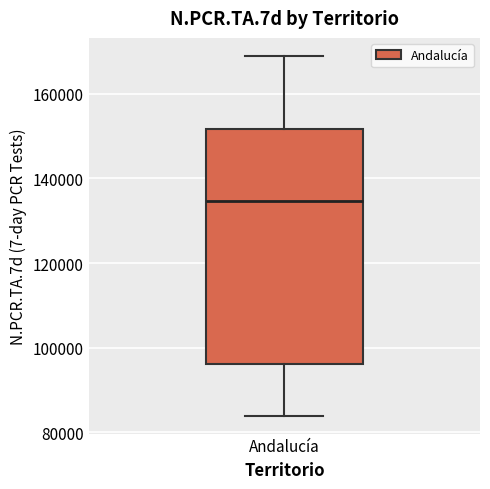

Read this box plot against the y-axis: the position of the median line, the range covered by the box, and the ends of both whiskers. The values are not printed on the chart, so give them approximately, as read against the axis.

median 134000, box 96000 to 152000, whiskers 84000 to 168000